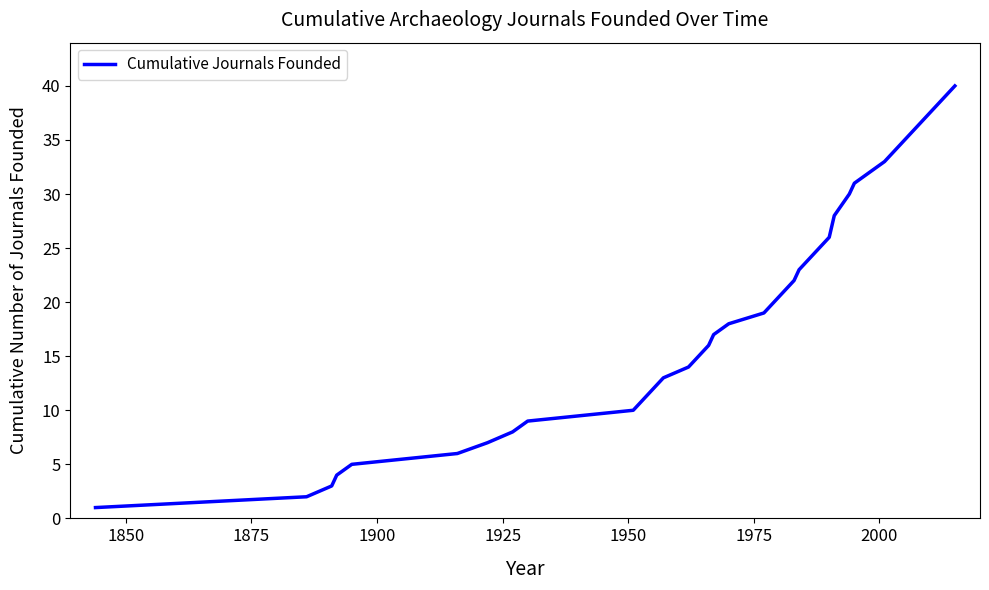

What is the greatest value displayed?

40